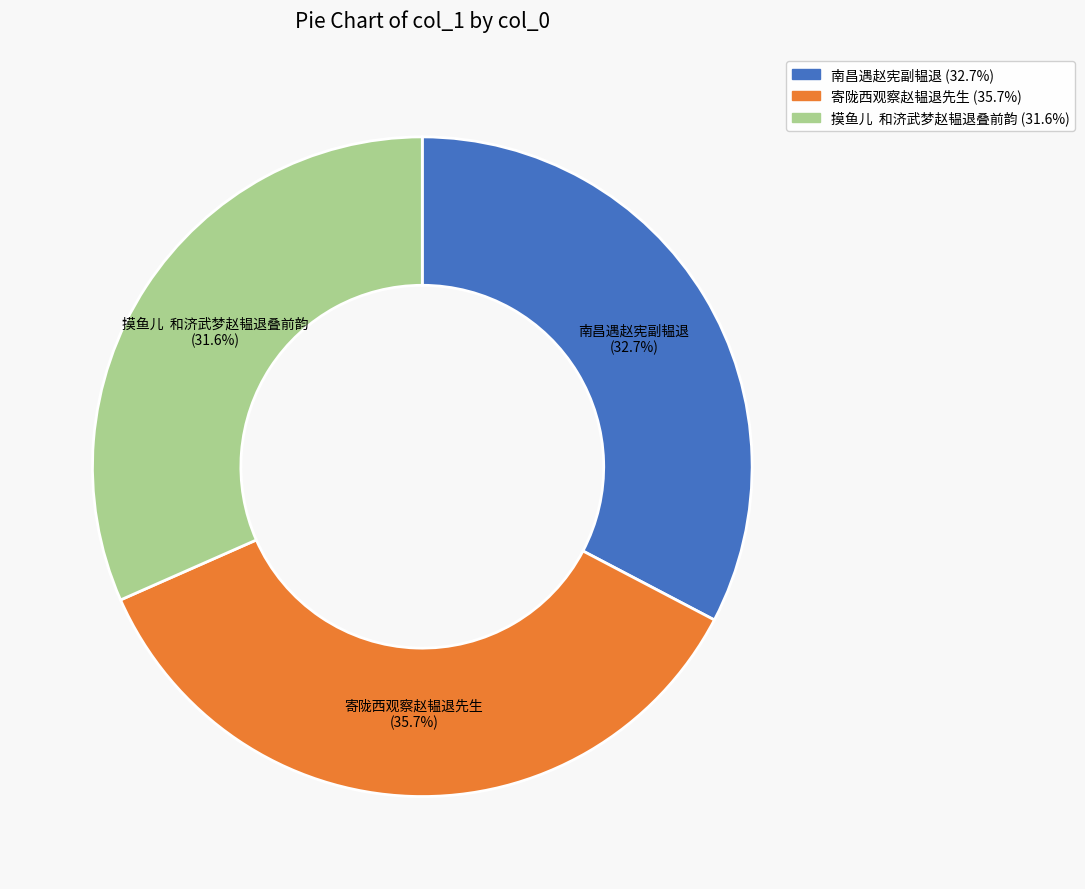

How many slices are in this pie chart?

3